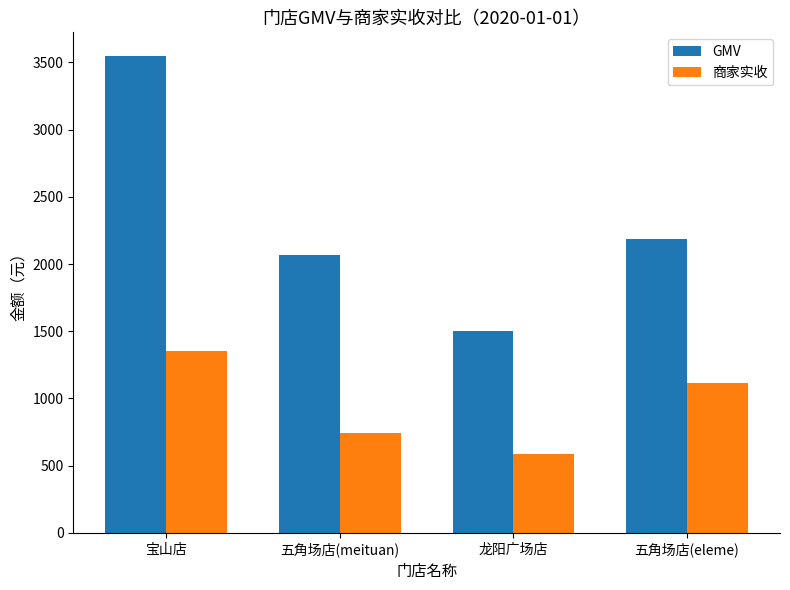

What is the maximum value shown in the chart?

3545.7